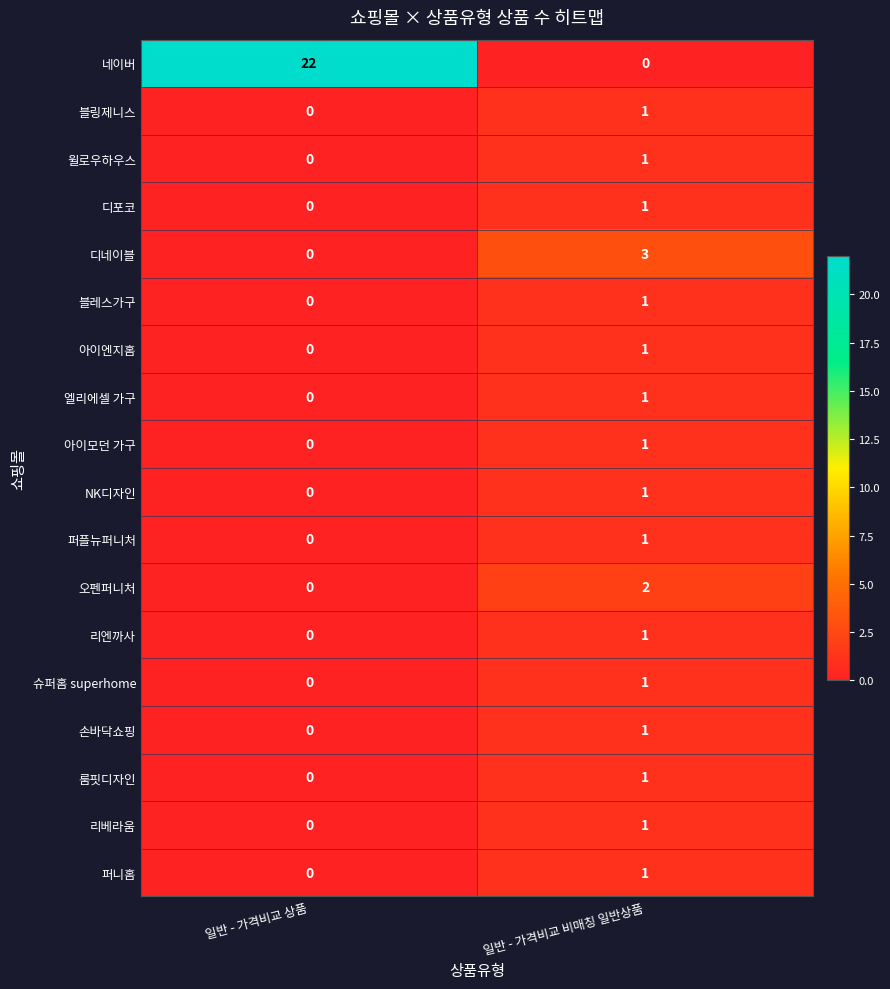

Which series changed the most between 일반 - 가격비교 상품 and 일반 - 가격비교 비매칭 일반상품?

네이버